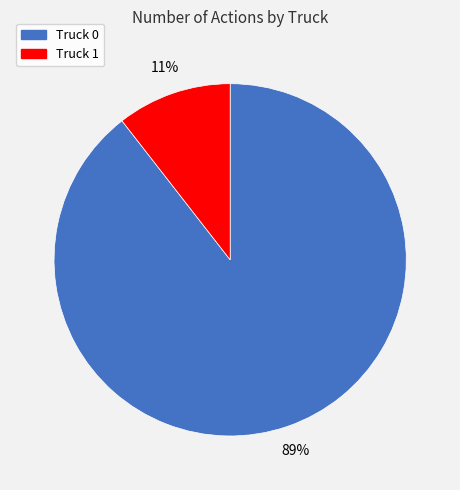

To the nearest percent, what portion does Truck 0 represent?

89%